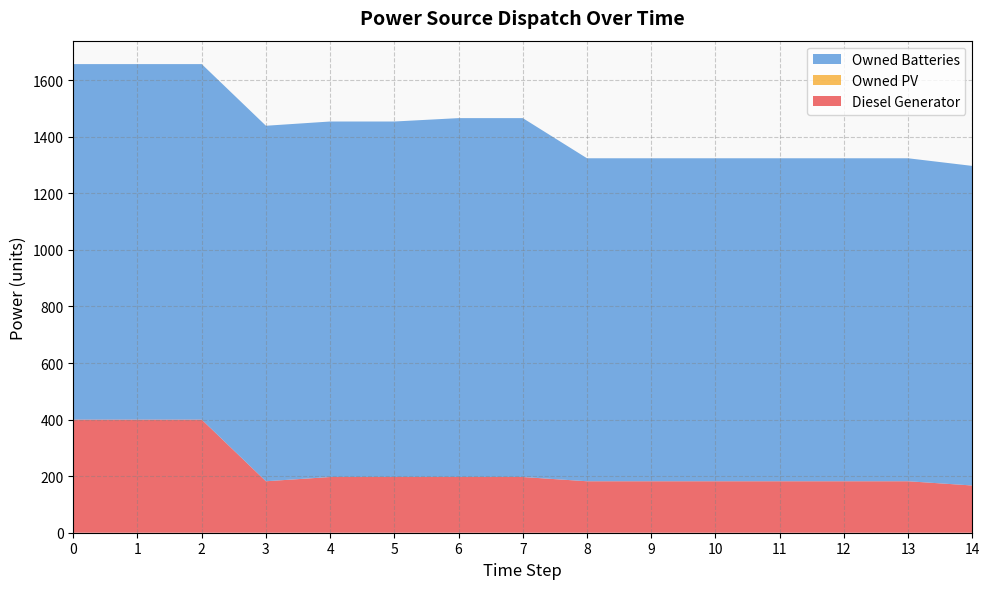

Reading right to left, extract all data points from this chart.

Diesel Generator: 167.0	182.0	182.0	182.0	182.0	182.0	182.0	197.0	197.0	197.0	197.0	182.0	400.0	400.0	400.0
Owned PV: 0.0	0.0	0.0	0.0	0.0	0.0	0.0	0.0	0.0	0.0	0.0	0.0	0.0	0.0	0.0
Owned Batteries: 1130.0	1142.0	1142.0	1142.0	1142.0	1142.0	1142.0	1269.0	1269.0	1257.0	1257.0	1257.0	1257.0	1257.0	1257.0